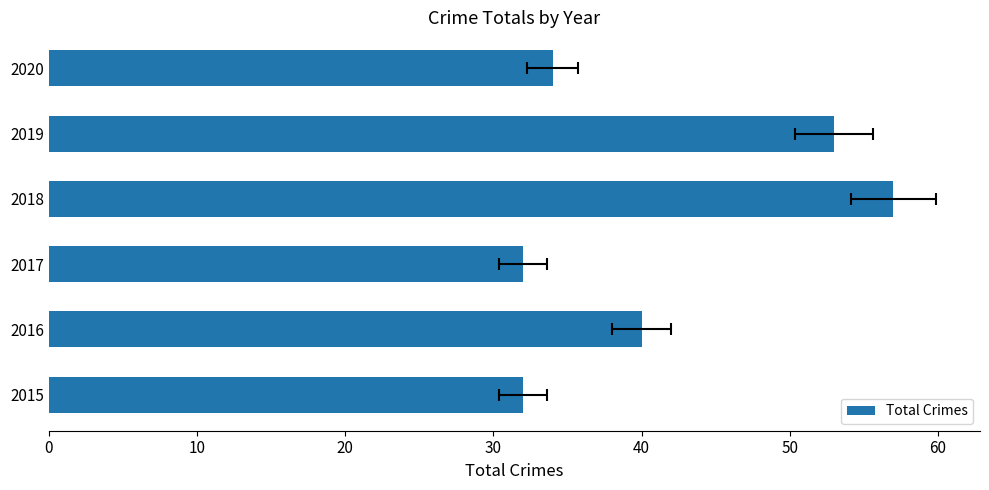

Are the bars horizontal?

Yes